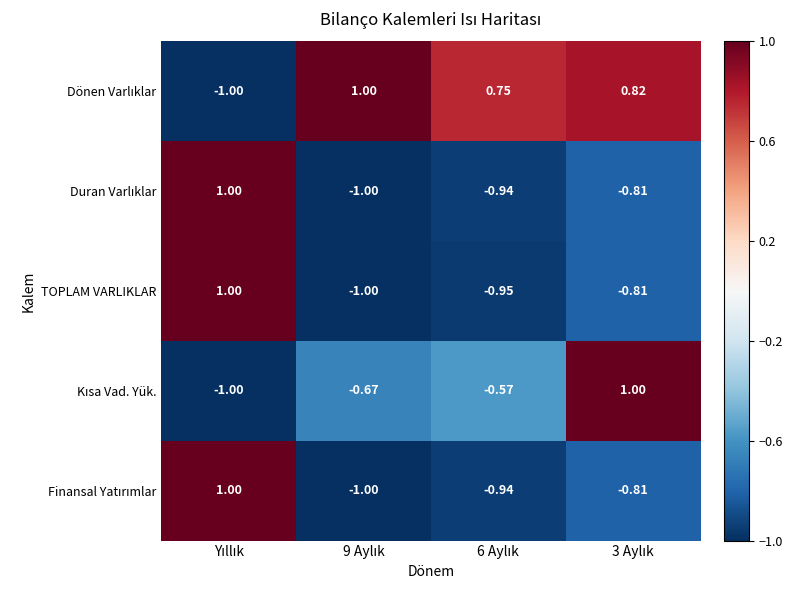

How many positive values does the TOPLAM VARLIKLAR series have?

1